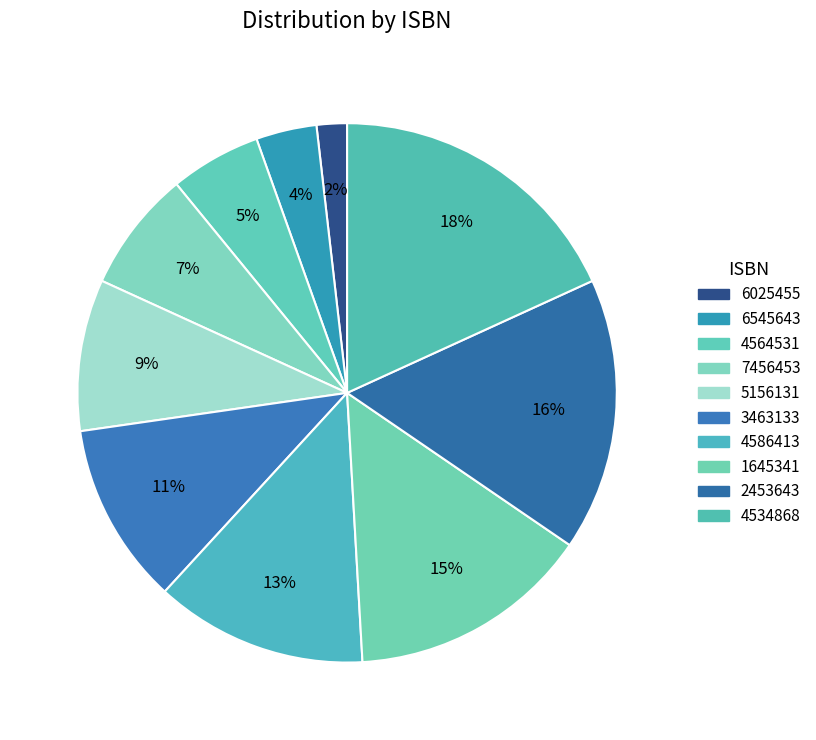

Does 4534868 account for over 50% of the chart?

No